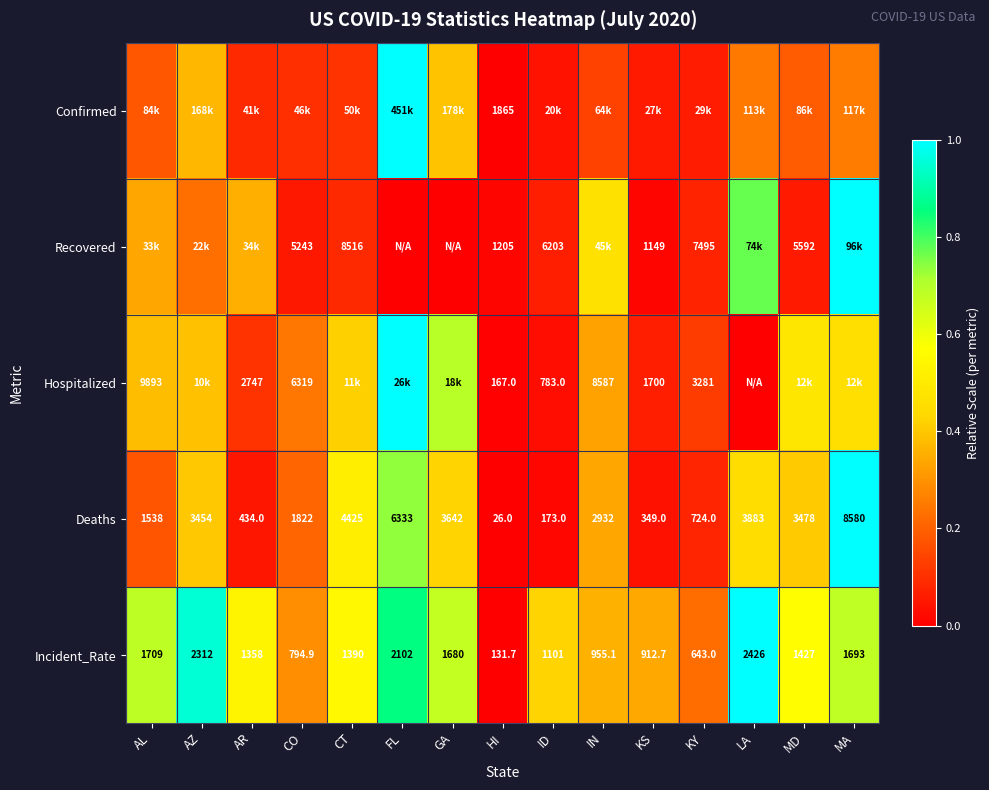

At HI, list the series in order from smallest to largest.

Deaths, Incident_Rate, Hospitalized, Recovered, Confirmed